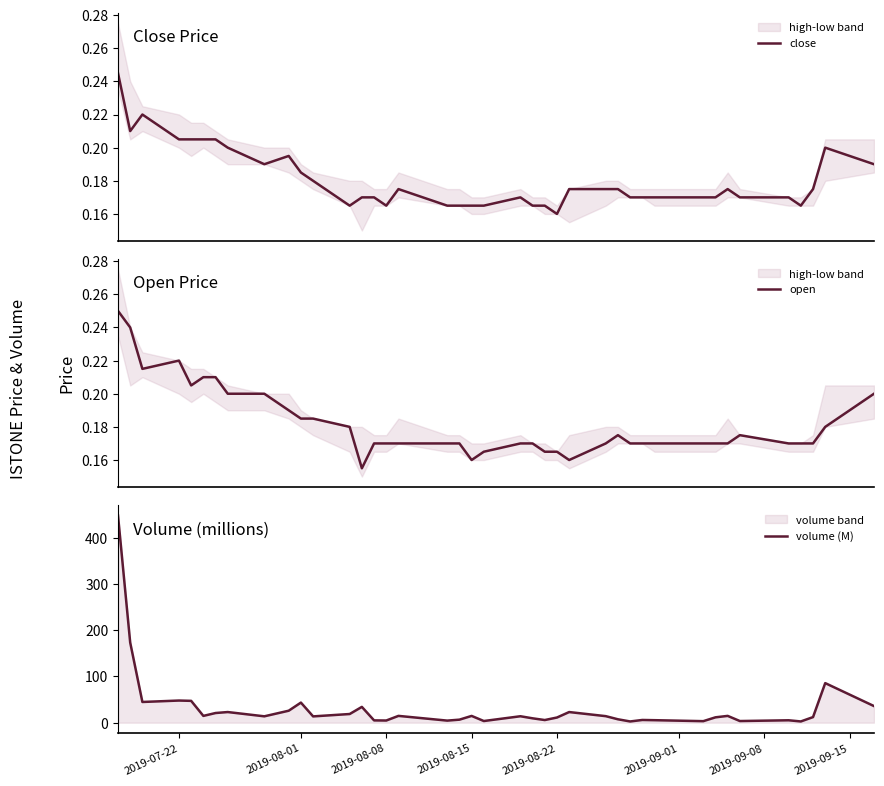

Does the chart have visible grid lines?

No